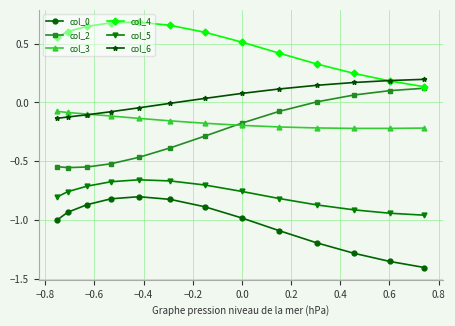

True or false: col_0 has more than 0 points higher than both neighbors.

True